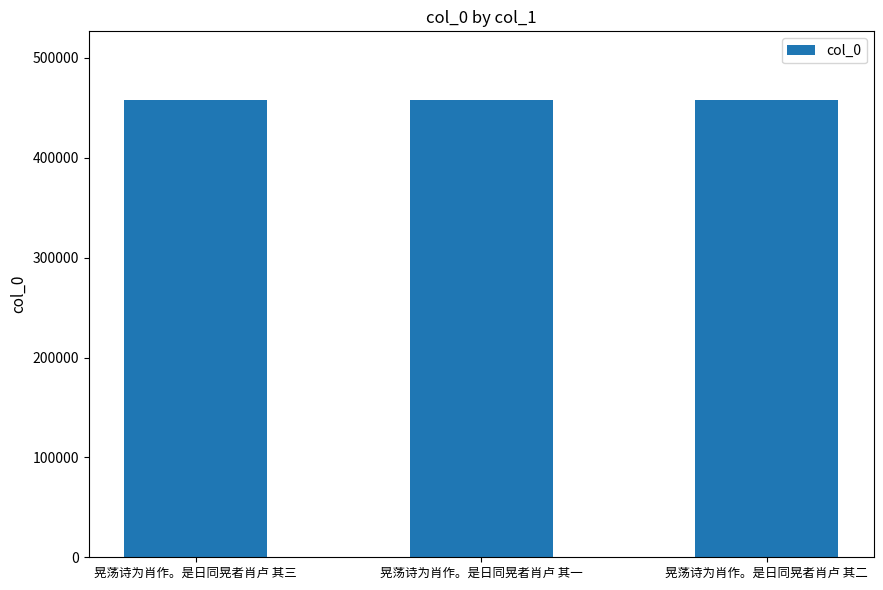

The value at 晃荡诗为肖作。是日同晃者肖卢 其三 is 457977. True or false?

True